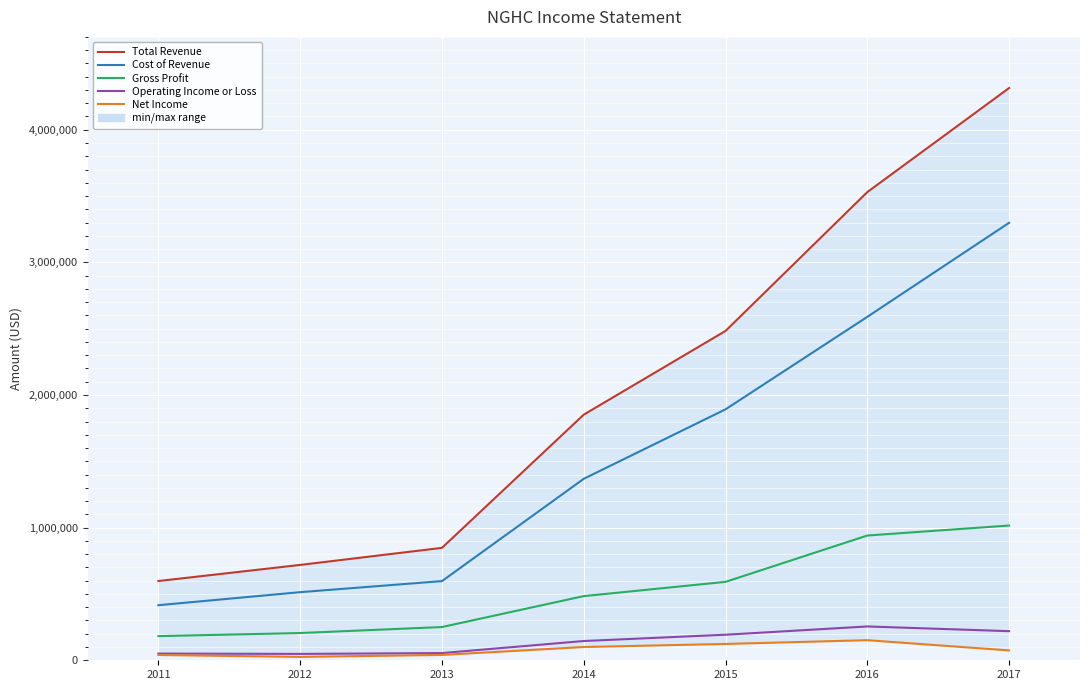

What is the minimum value shown in the chart?

25400